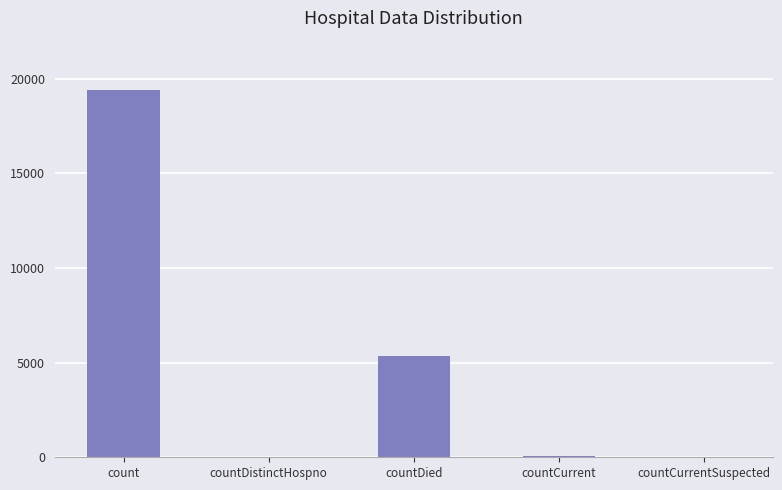

How many distinct data groups are displayed?

1